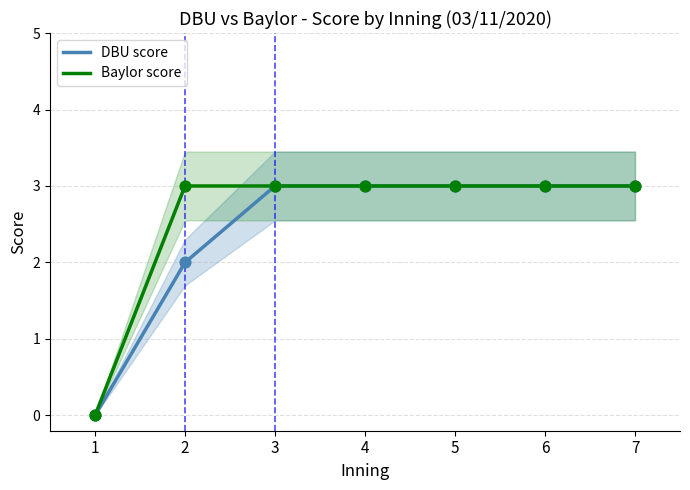

Which series contains the highest Y value?

DBU score